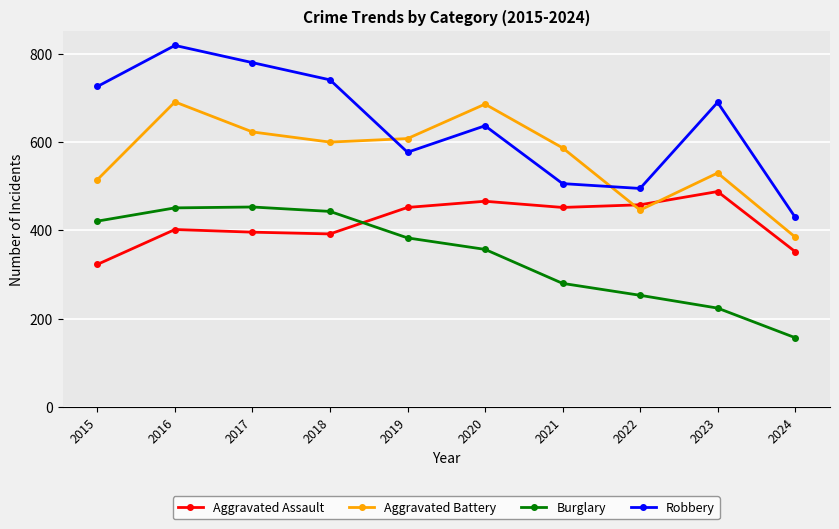

Which series ends up on top after the final intersection of Aggravated Battery and Robbery?

Robbery